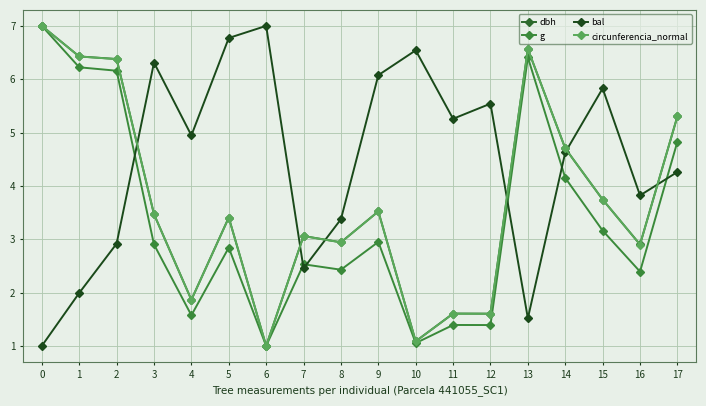

Which has a higher value, 15 or 11?

15